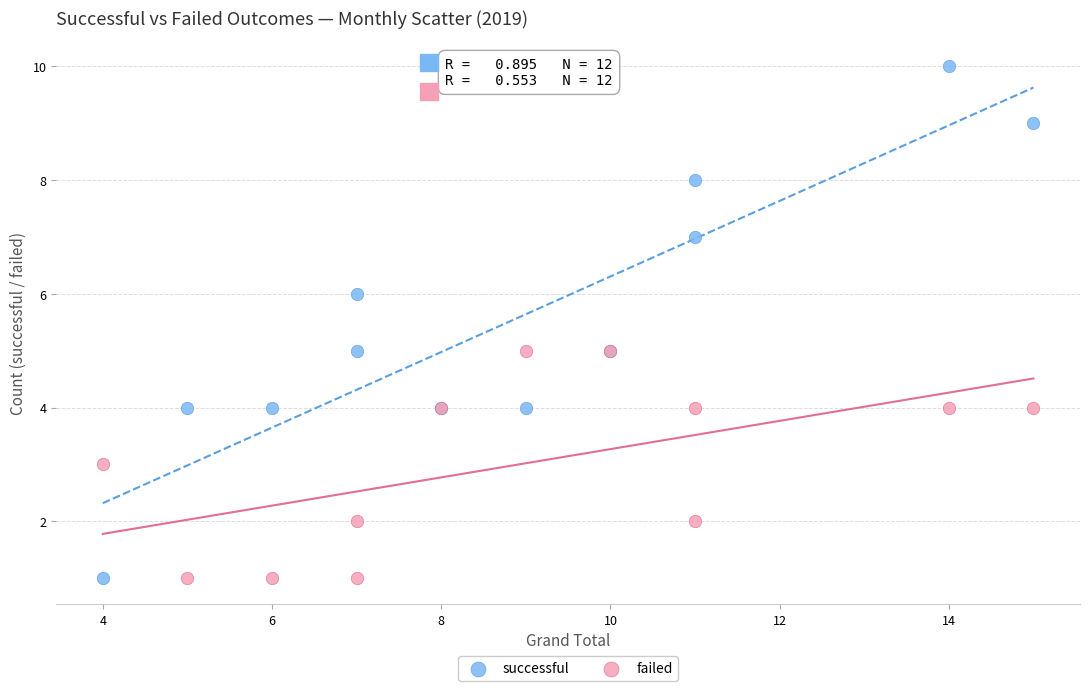

Which series contains the highest Y value?

successful